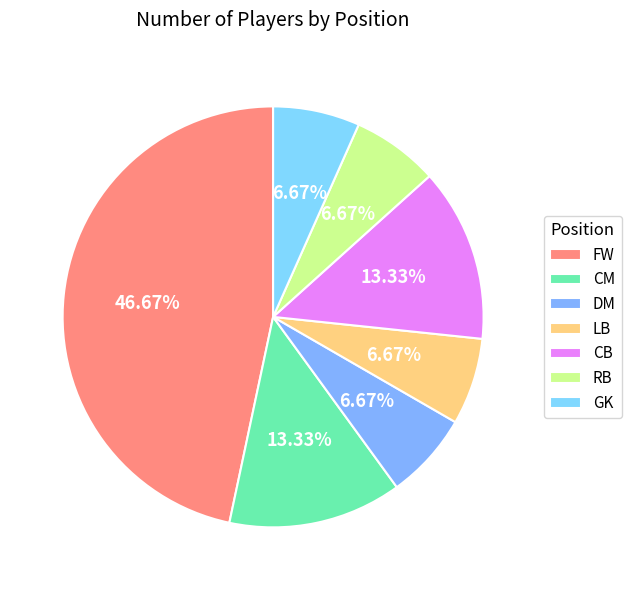

To the nearest percent, what portion does CM represent?

13%